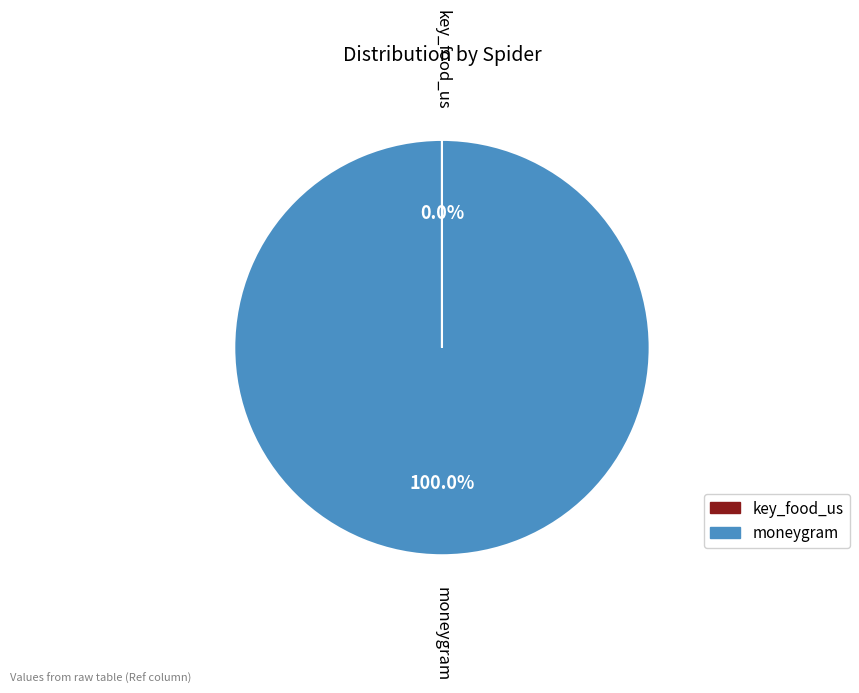

Which category has the biggest portion of the pie?

moneygram